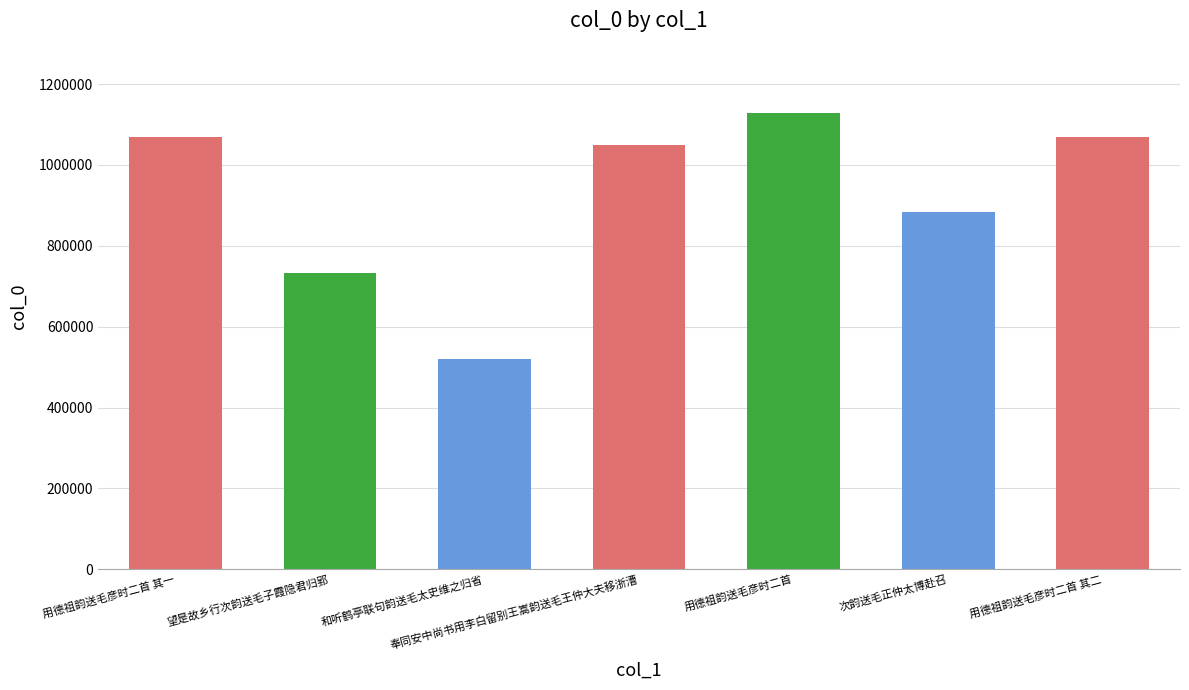

How many bars are there in total?

7